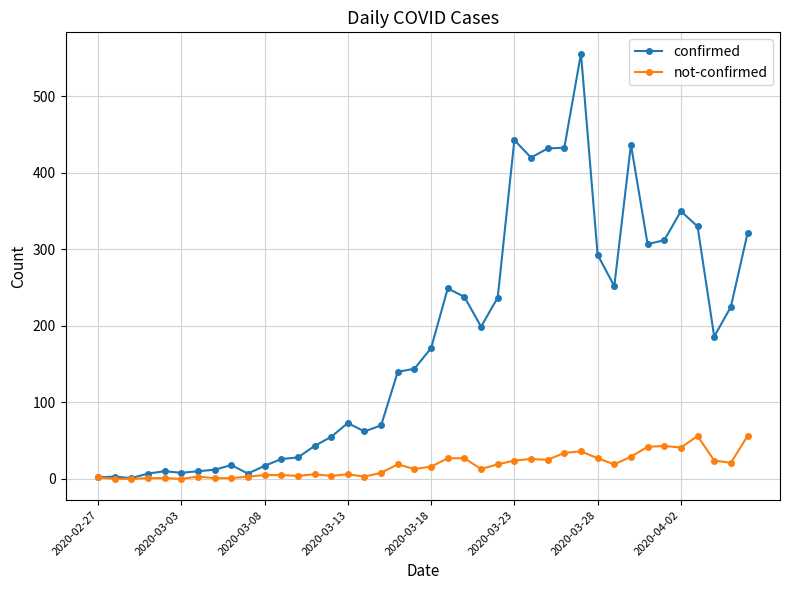

True or false: confirmed has more than 0 points higher than both neighbors.

True